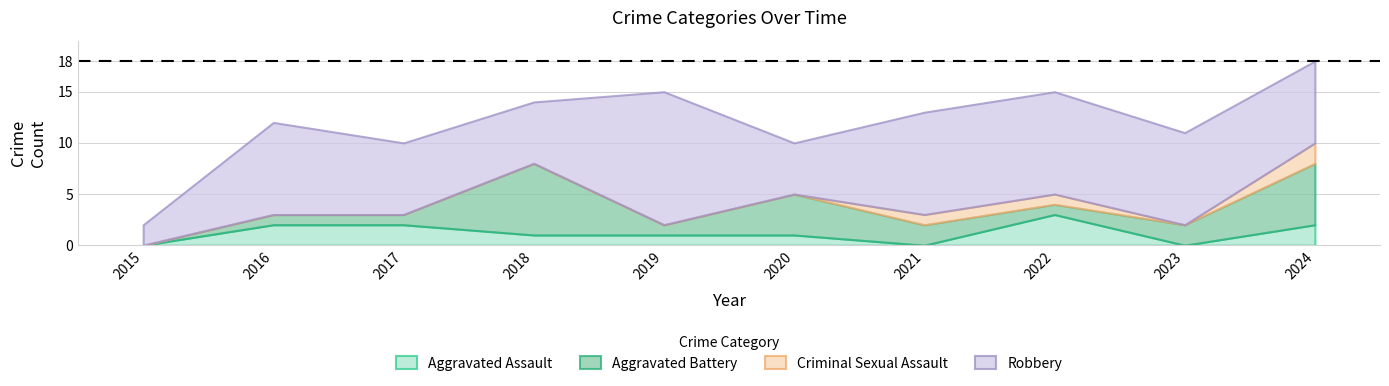

Which category has the highest value in the Criminal Sexual Assault series?

2024